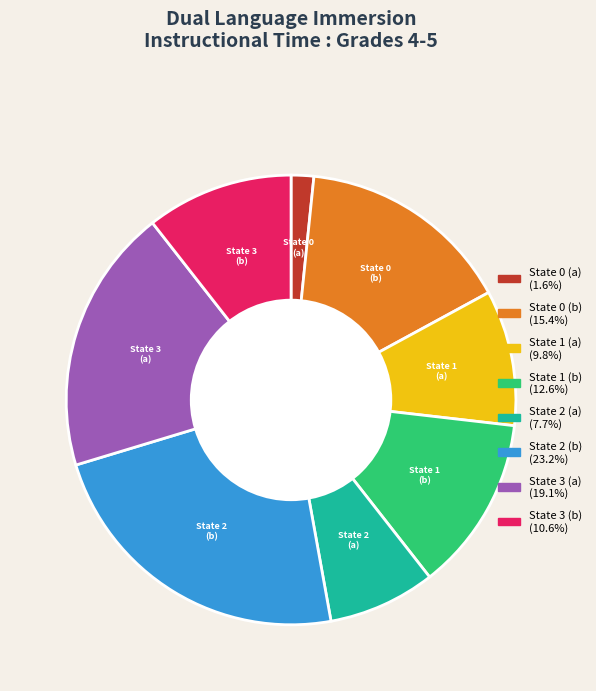

Which slice is the largest?

State 2 (b)